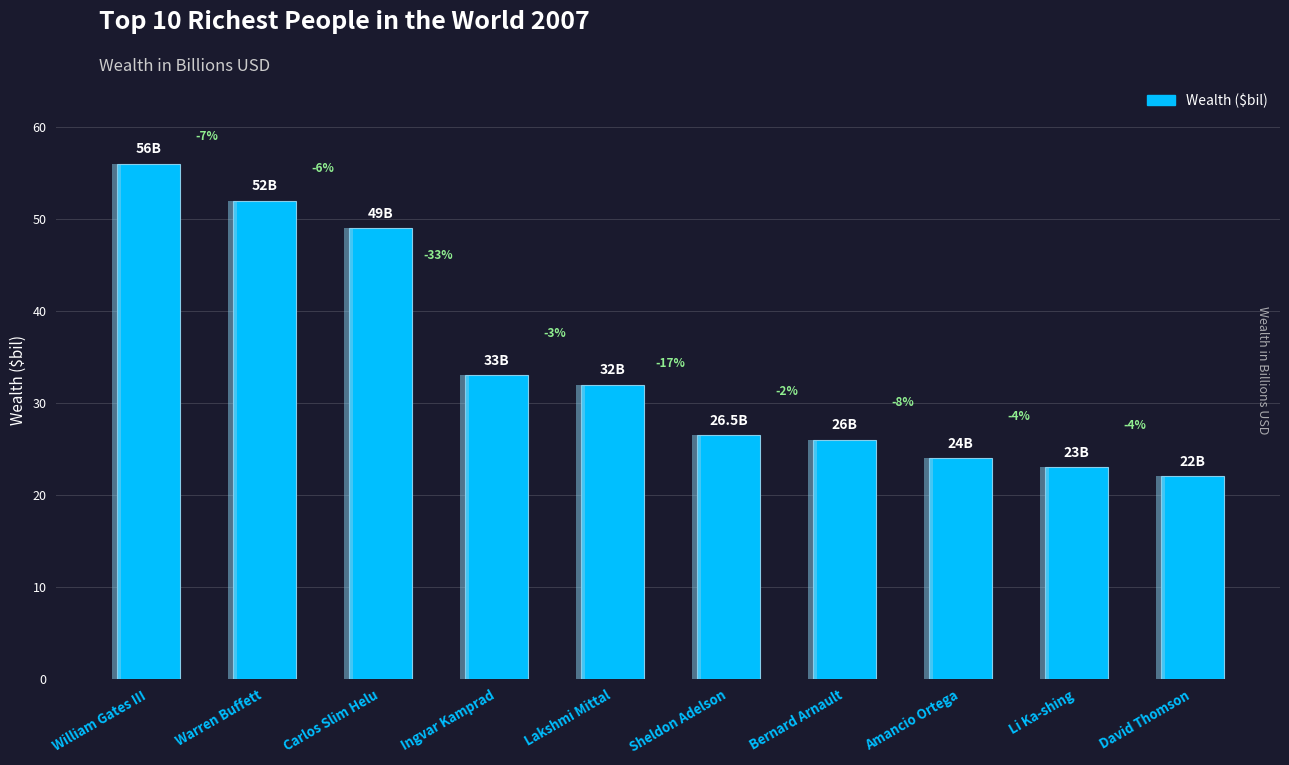

Reading right to left, what are all the values shown in this chart?

David Thomson=22.0	Li Ka-shing=23.0	Amancio Ortega=24.0	Bernard Arnault=26.0	Sheldon Adelson=26.5	Lakshmi Mittal=32.0	Ingvar Kamprad=33.0	Carlos Slim Helu=49.0	Warren Buffett=52.0	William Gates III=56.0